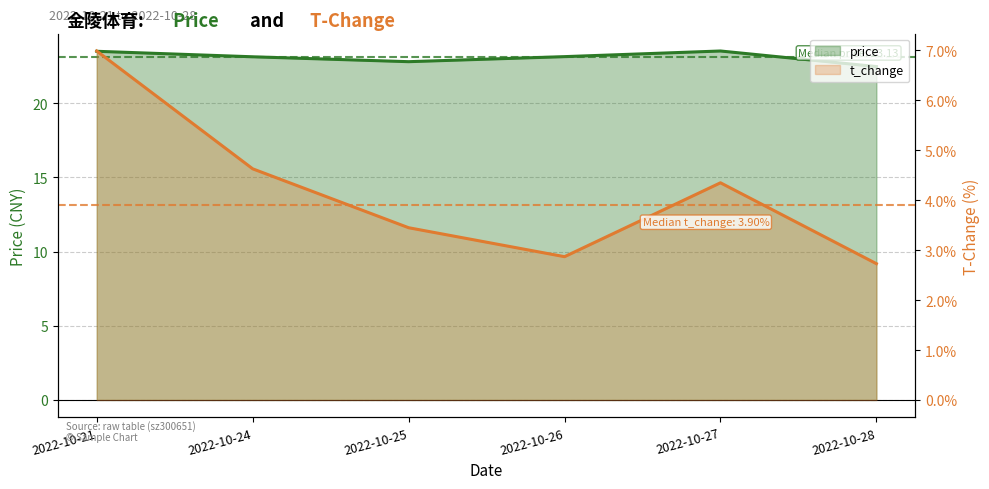

Where does the t_change series first go above 4?

2022-10-21